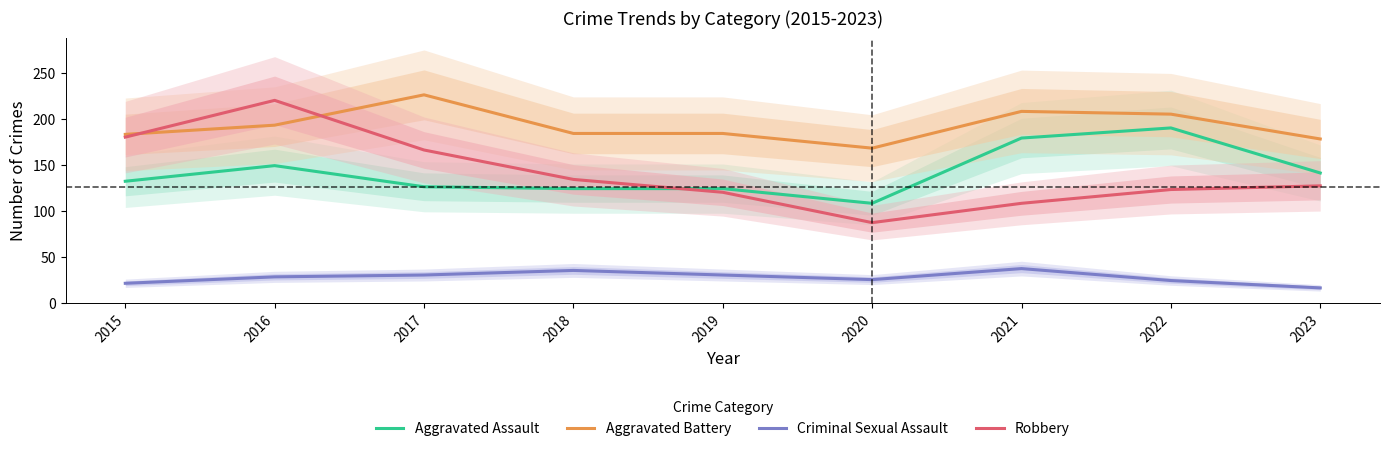

True or false: Criminal Sexual Assault and Aggravated Assault cross at least once.

False